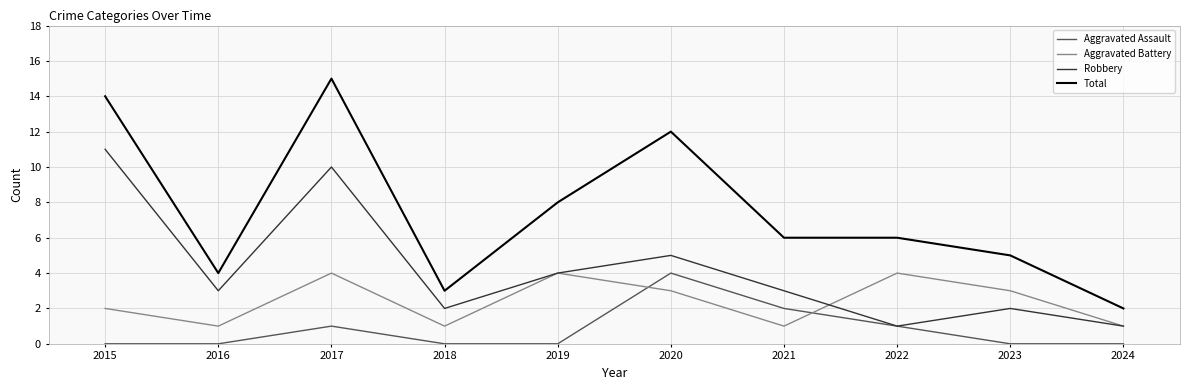

At 2016, list the series in order from smallest to largest.

Aggravated Assault, Aggravated Battery, Robbery, Total